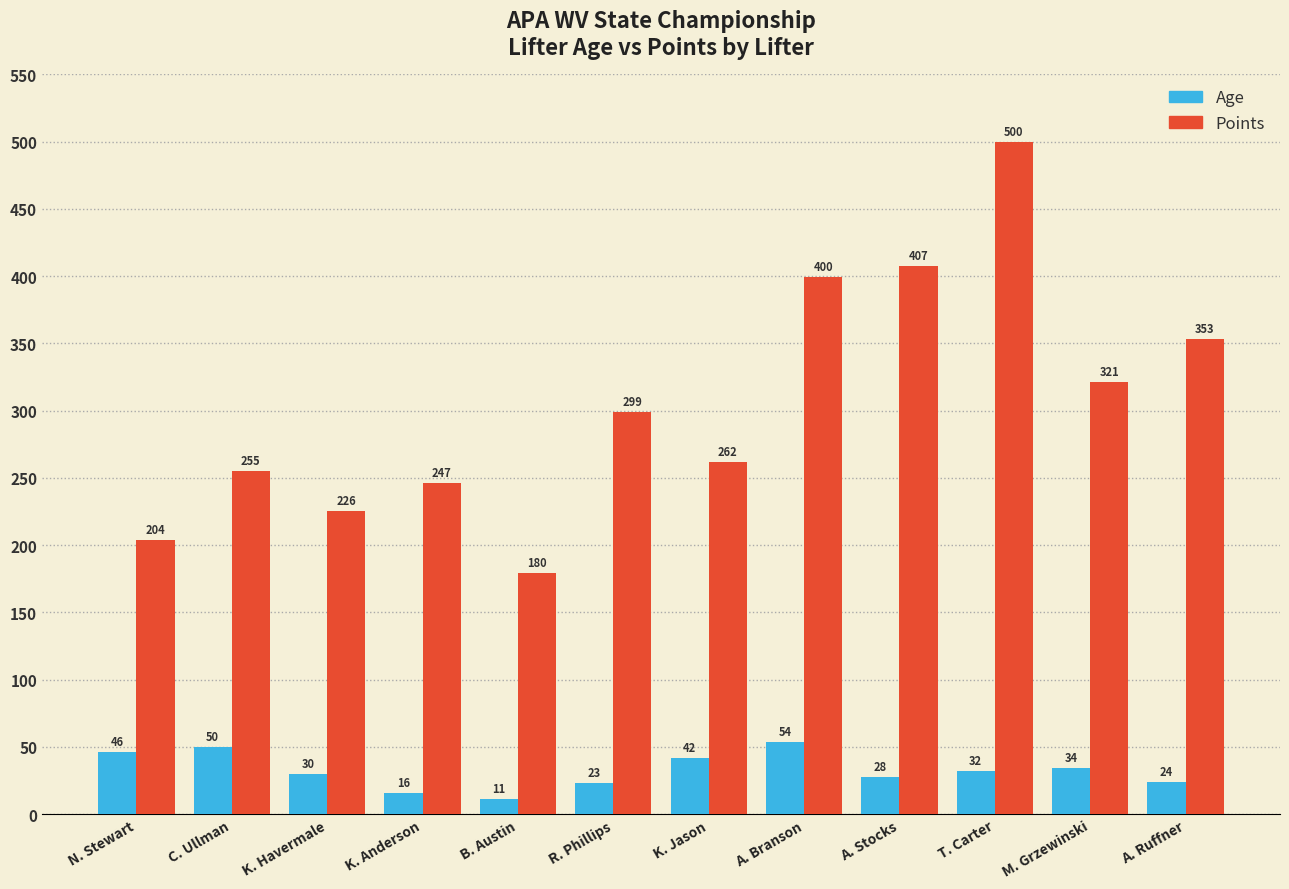

Rank the categories by Age value from lowest to highest.

B. Austin, K. Anderson, R. Phillips, A. Ruffner, A. Stocks, K. Havermale, T. Carter, M. Grzewinski, K. Jason, N. Stewart, C. Ullman, A. Branson